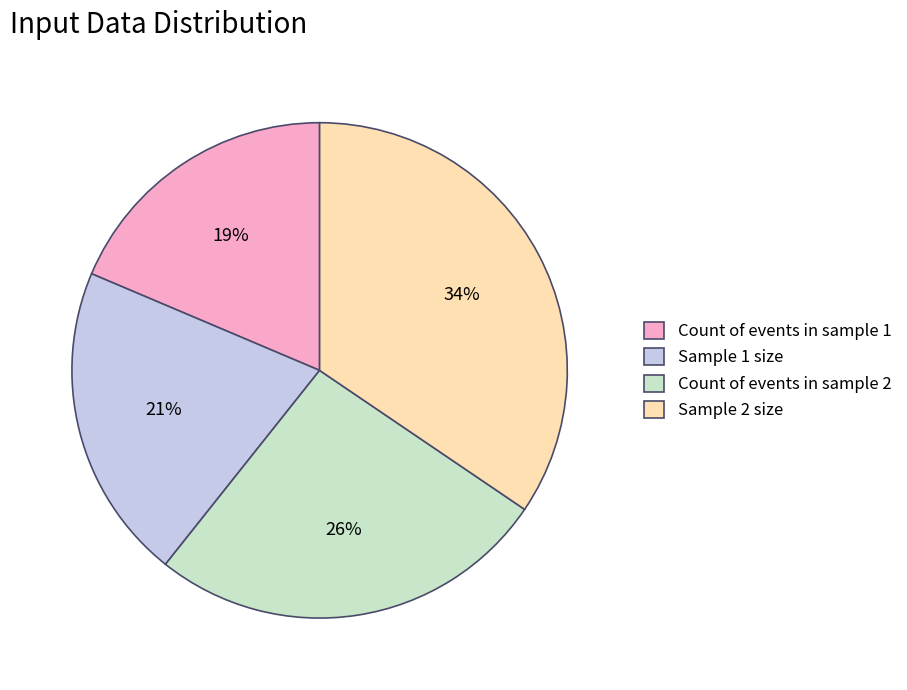

Do Sample 2 size and Count of events in sample 1 together represent more than half of the pie?

Yes